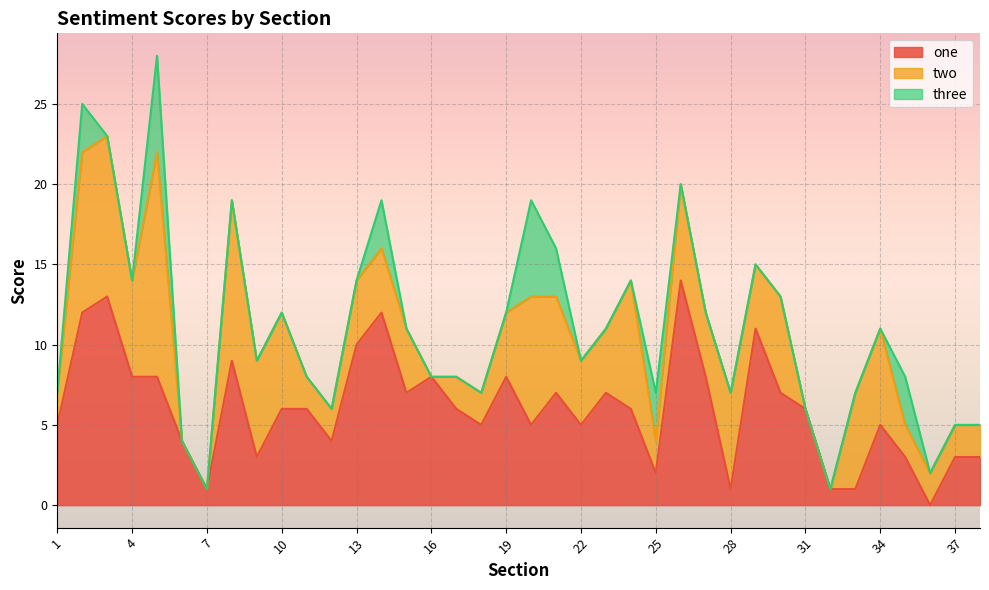

At how many categories does at least one series exceed 11?

5